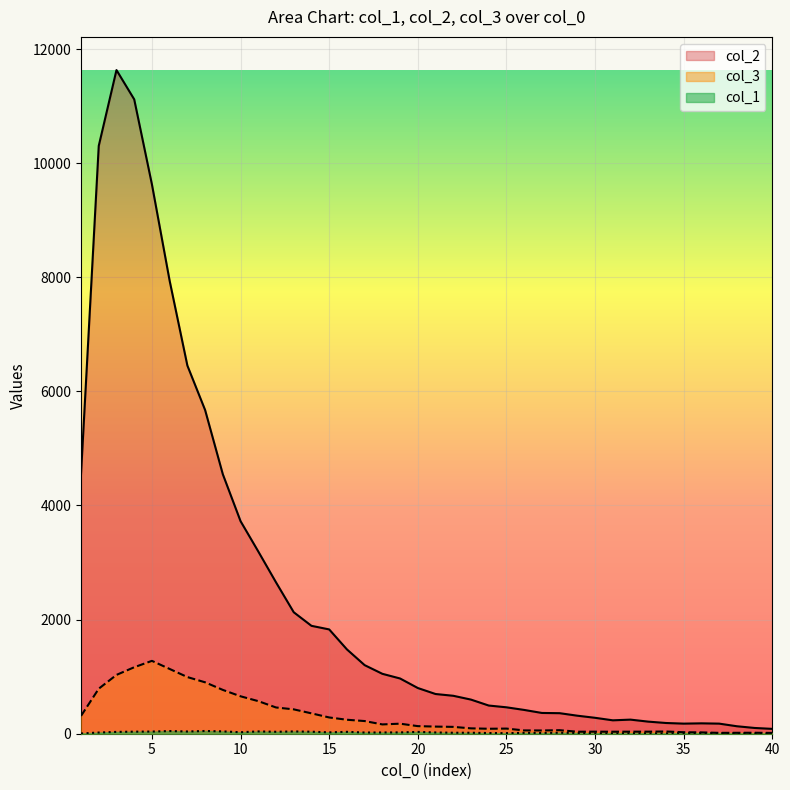

True or false: col_2 and col_1 intersect in this chart.

False